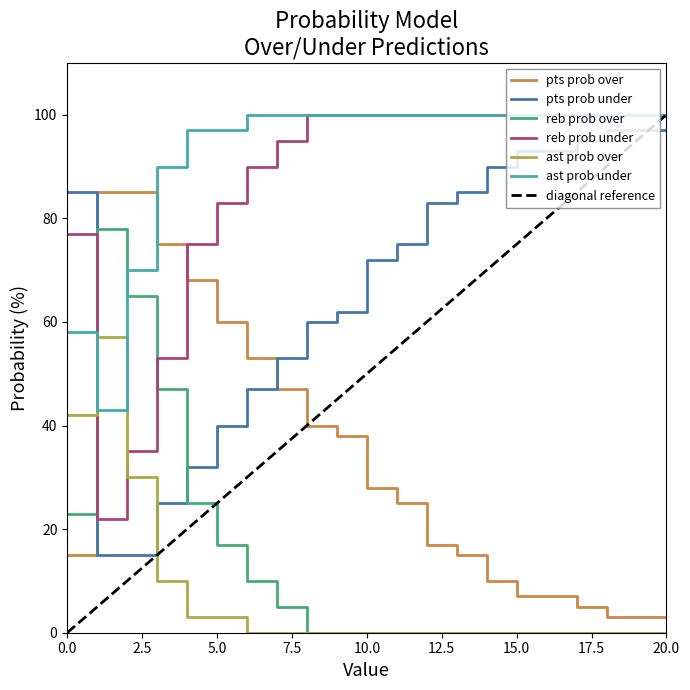

How many values in the pts prob over series exceed 25?

10